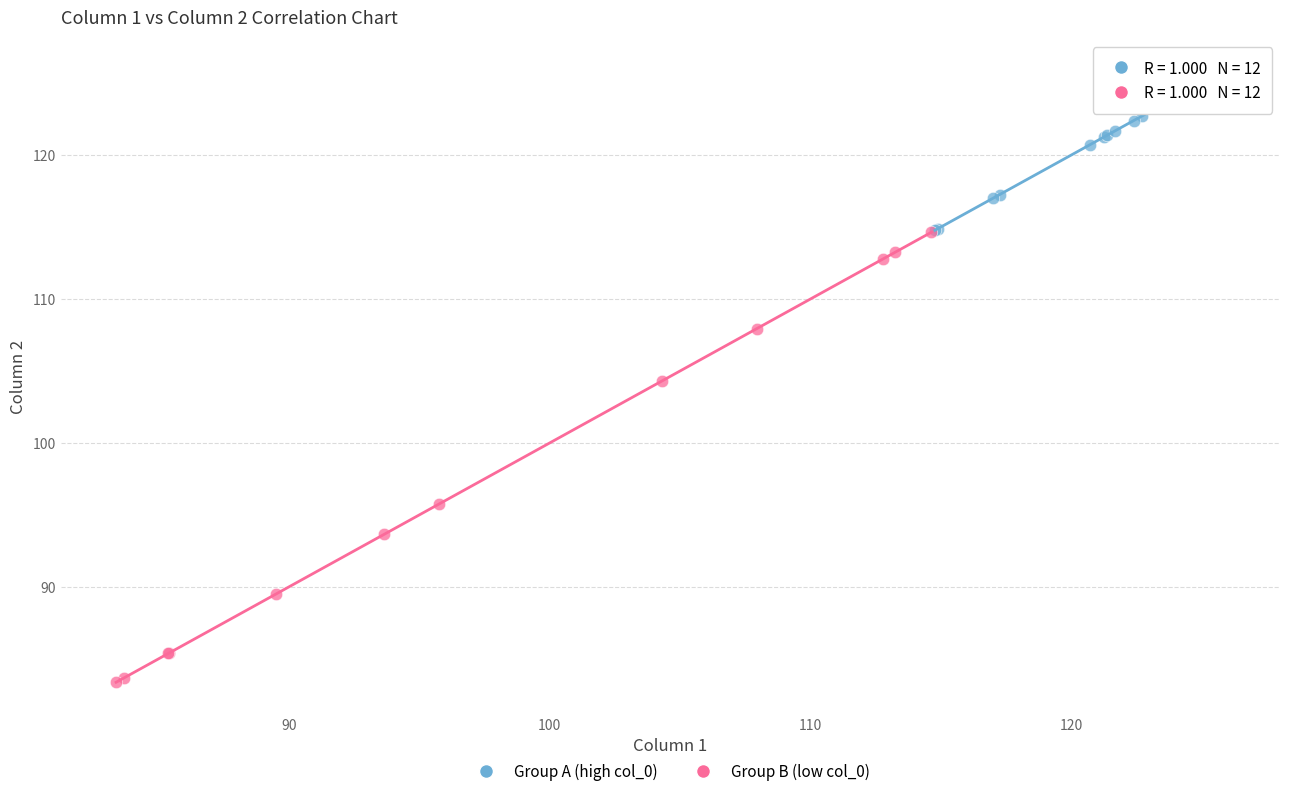

Which series has the largest Y range (max minus min)?

Group B (low col_0)